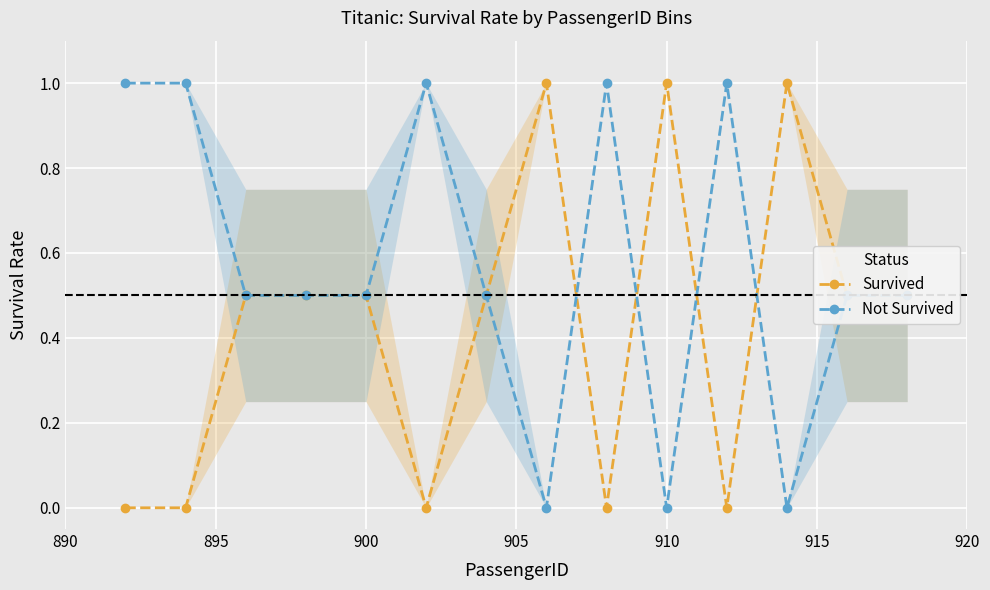

How many Not Survived values are between 0 and 1?

14